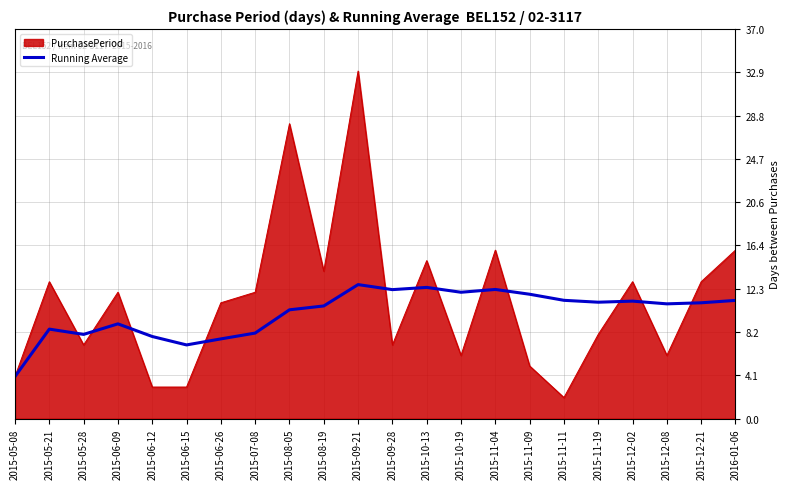

The value of Running Average at 2015-10-19 is 12.0. True or false?

True